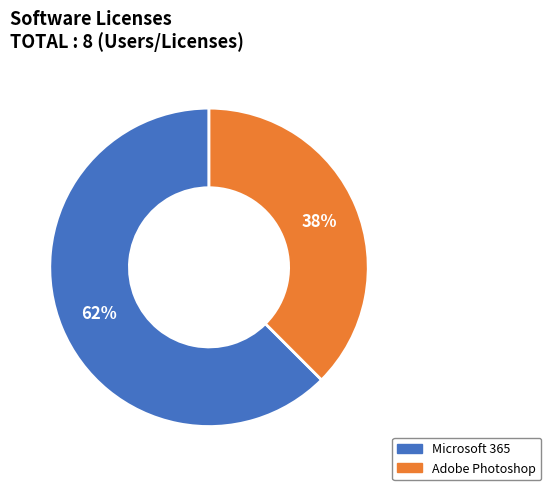

Which slice is the smallest?

Adobe Photoshop